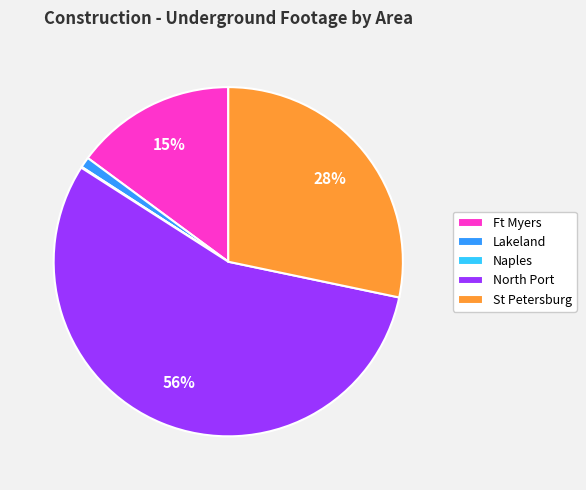

Do Lakeland and St Petersburg together represent more than half of the pie?

No